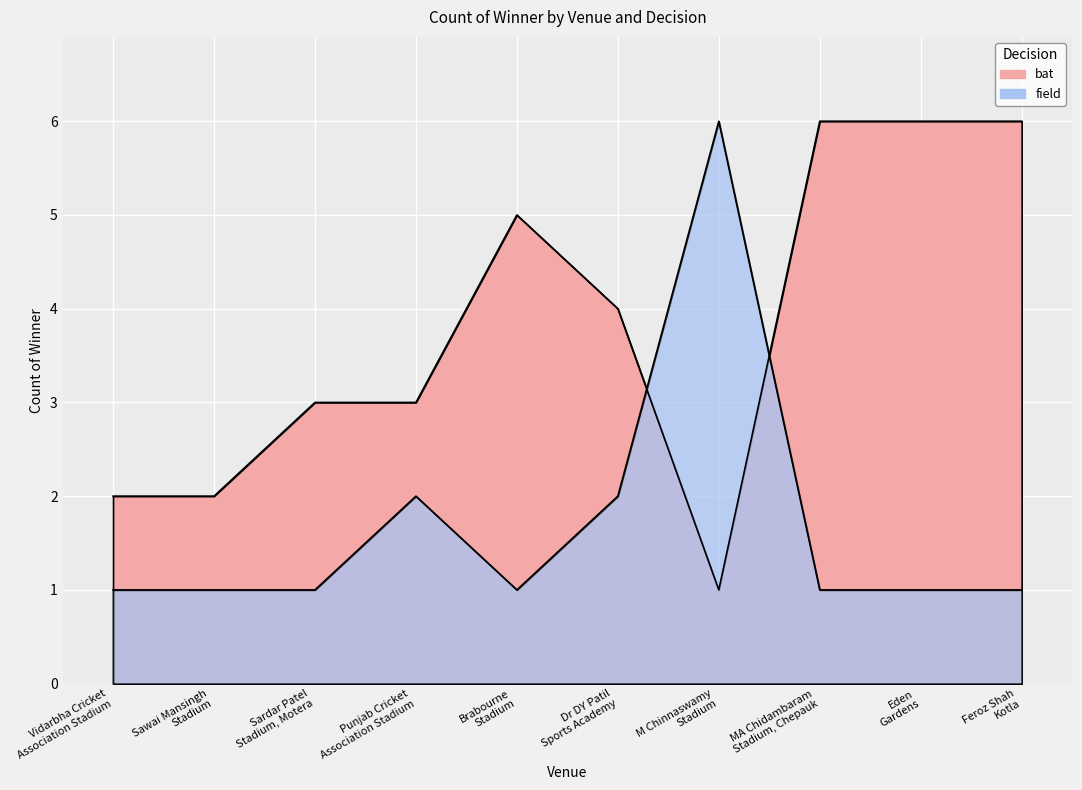

Is the value of field at Sawai Mansingh
Stadium greater than the value of bat at Feroz Shah
Kotla?

No